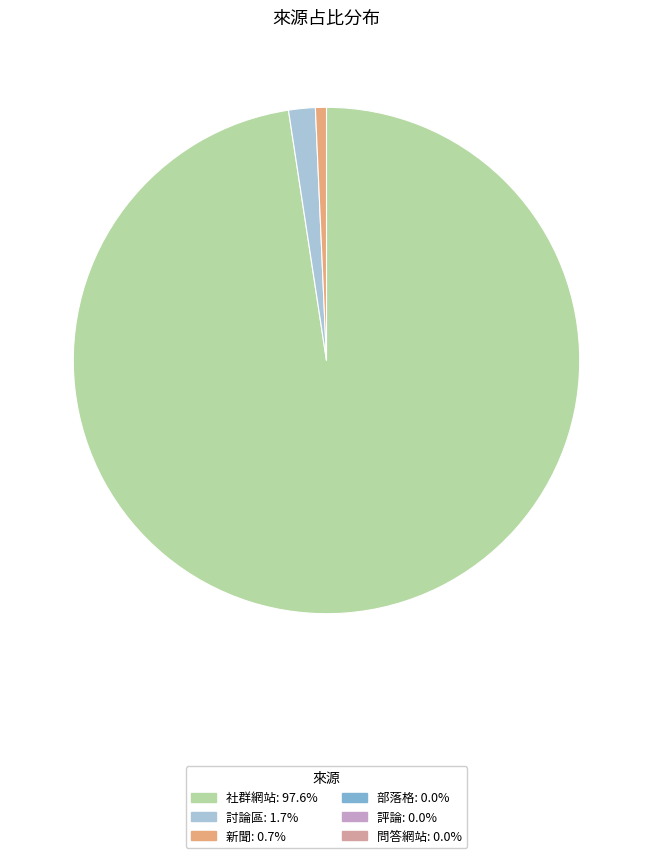

Does any single category account for the majority?

Yes